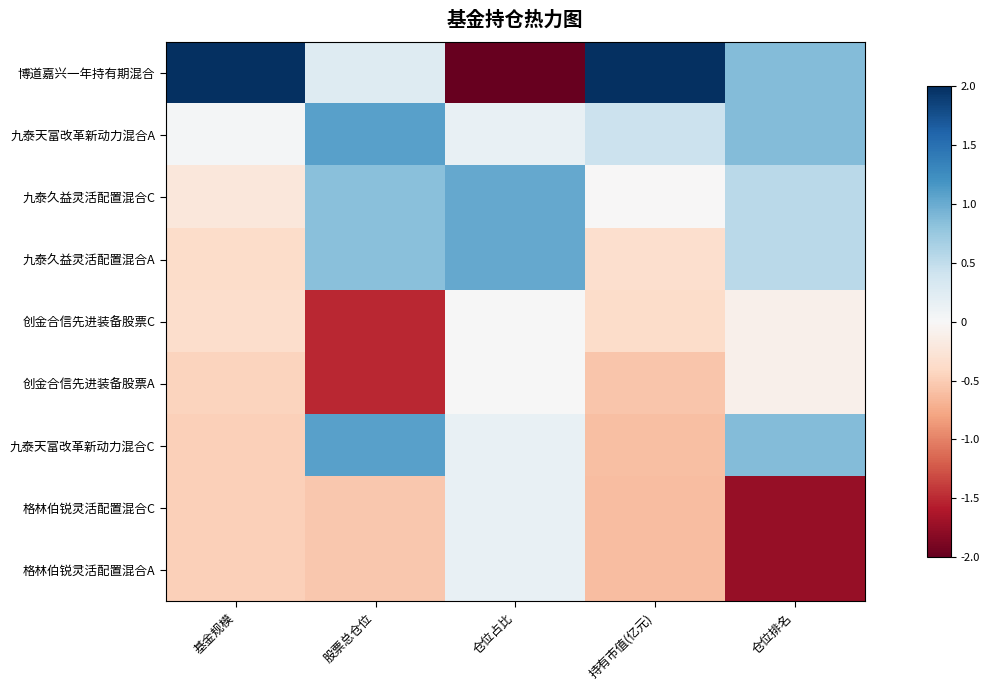

Reading left to right, what are all the values shown in this chart?

博道嘉兴一年持有期混合: 基金规模=2.8	股票总仓位=0.3	仓位占比=-2.6	持有市值(亿元)=2.7	仓位排名=0.9
九泰天富改革新动力混合A: 基金规模=0.0	股票总仓位=1.1	仓位占比=0.1	持有市值(亿元)=0.4	仓位排名=0.9
九泰久益灵活配置混合C: 基金规模=-0.2	股票总仓位=0.8	仓位占比=1.0	持有市值(亿元)=-0.0	仓位排名=0.5
九泰久益灵活配置混合A: 基金规模=-0.4	股票总仓位=0.8	仓位占比=1.0	持有市值(亿元)=-0.3	仓位排名=0.5
创金合信先进装备股票C: 基金规模=-0.4	股票总仓位=-1.5	仓位占比=0.0	持有市值(亿元)=-0.4	仓位排名=-0.1
创金合信先进装备股票A: 基金规模=-0.4	股票总仓位=-1.5	仓位占比=0.0	持有市值(亿元)=-0.6	仓位排名=-0.1
九泰天富改革新动力混合C: 基金规模=-0.5	股票总仓位=1.1	仓位占比=0.1	持有市值(亿元)=-0.6	仓位排名=0.9
格林伯锐灵活配置混合C: 基金规模=-0.5	股票总仓位=-0.5	仓位占比=0.1	持有市值(亿元)=-0.6	仓位排名=-1.7
格林伯锐灵活配置混合A: 基金规模=-0.5	股票总仓位=-0.5	仓位占比=0.1	持有市值(亿元)=-0.6	仓位排名=-1.7